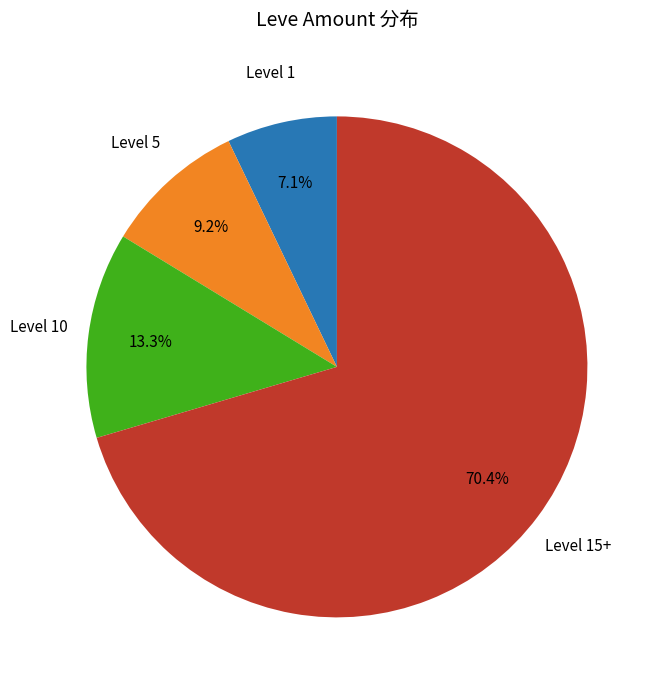

Is there a majority slice in this chart?

Yes